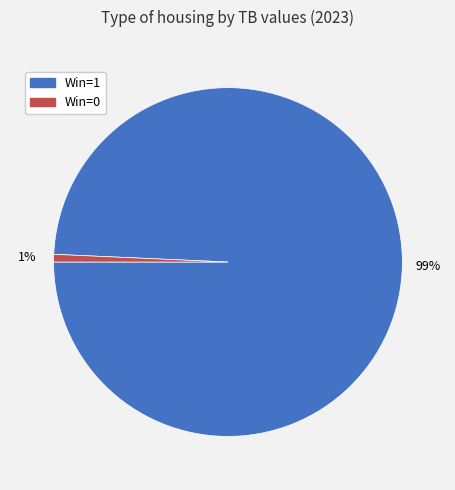

Which slice is the largest?

Win=1